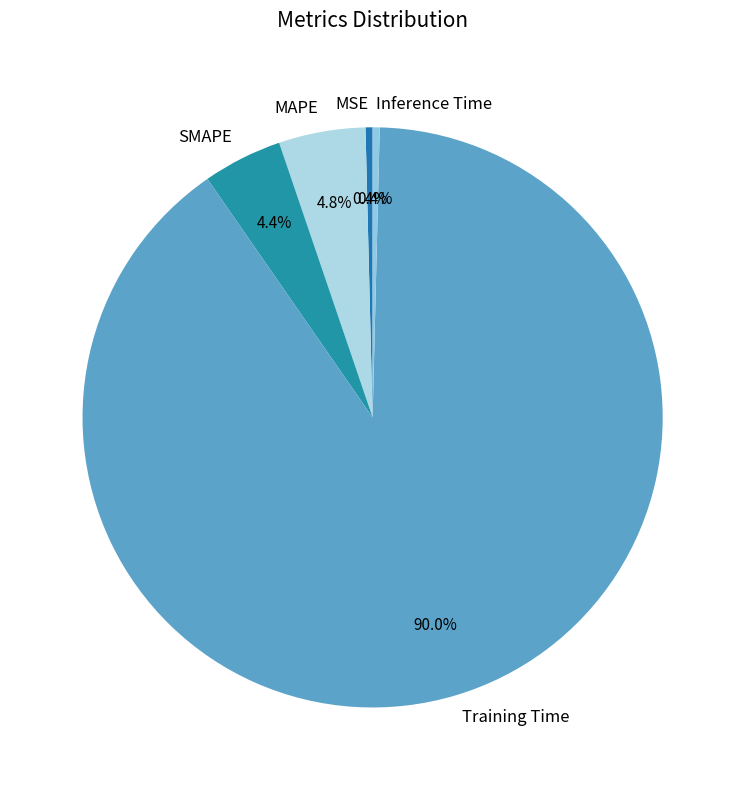

True or false: Inference Time accounts for 0% of the total.

True